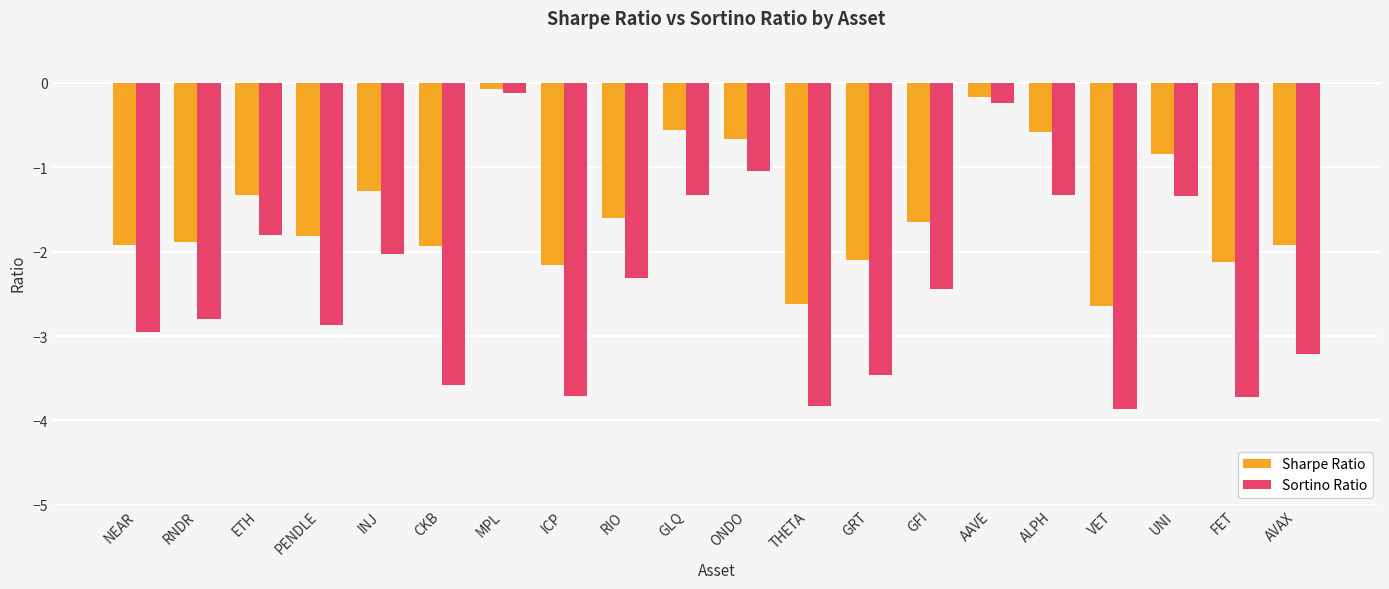

What is the minimum value for Sortino Ratio?

-3.9